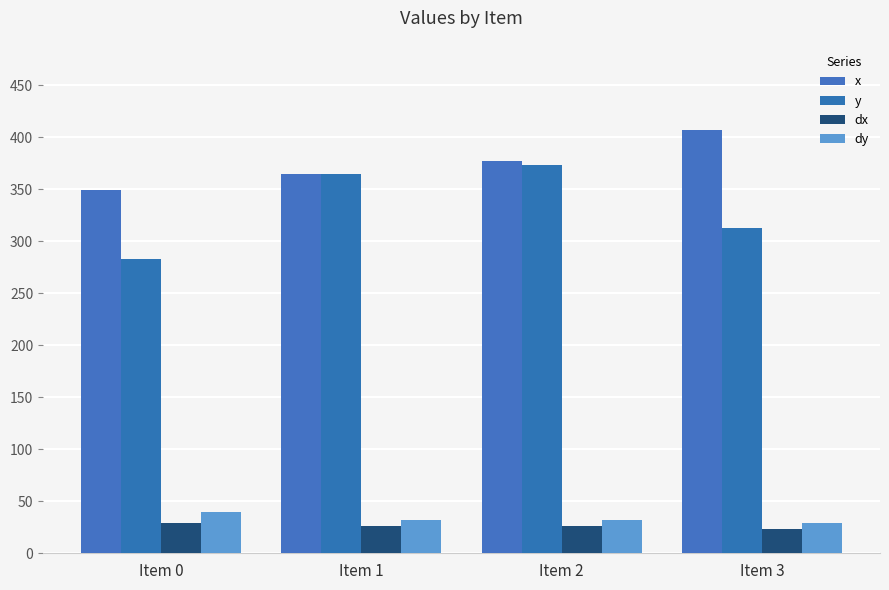

How many values in the y series exceed 364?

2